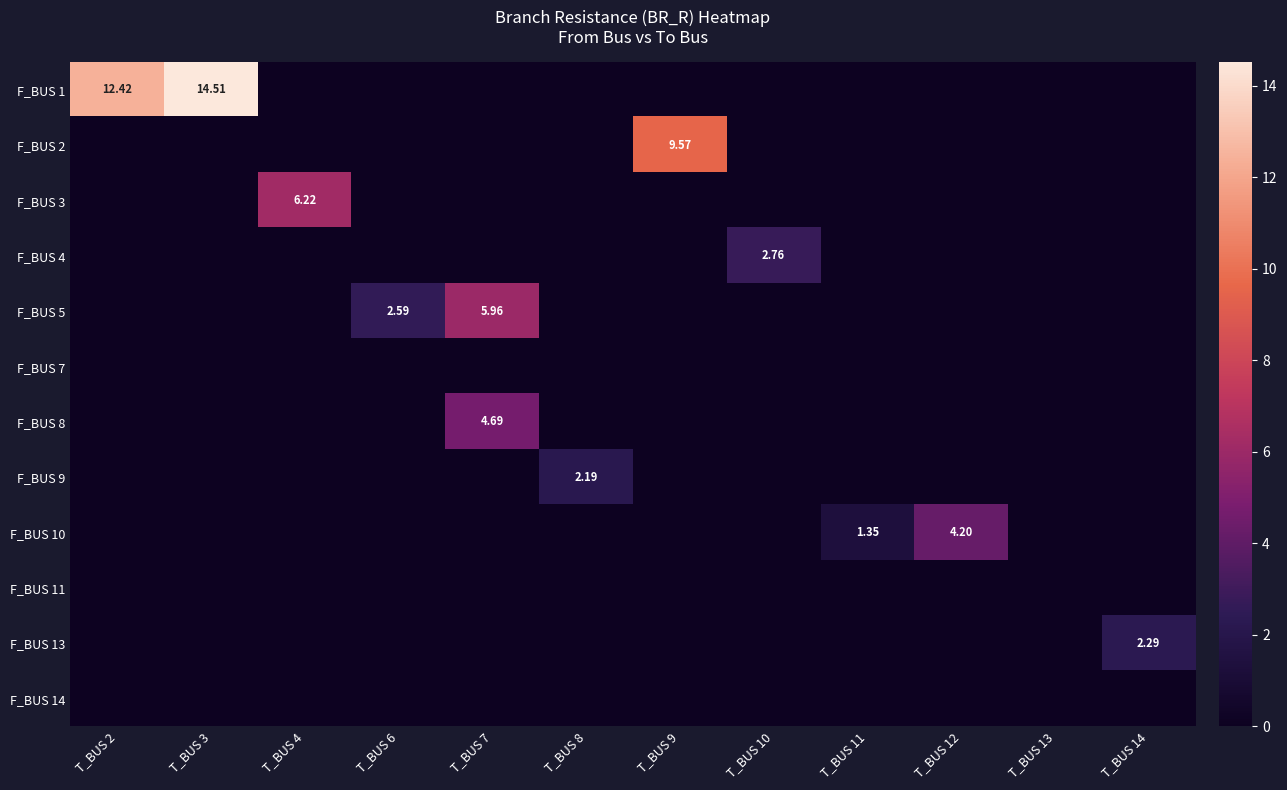

How many categories are shown in the chart?

12